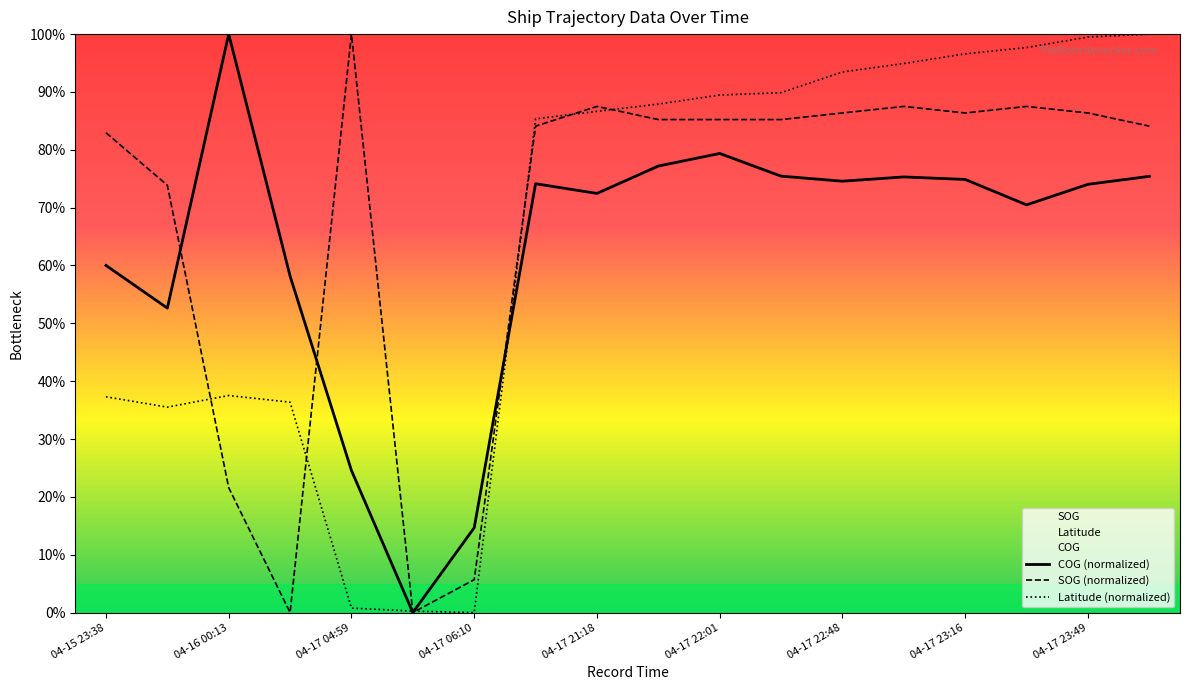

What is the label of the 8th point from the right?

04-17 22:01